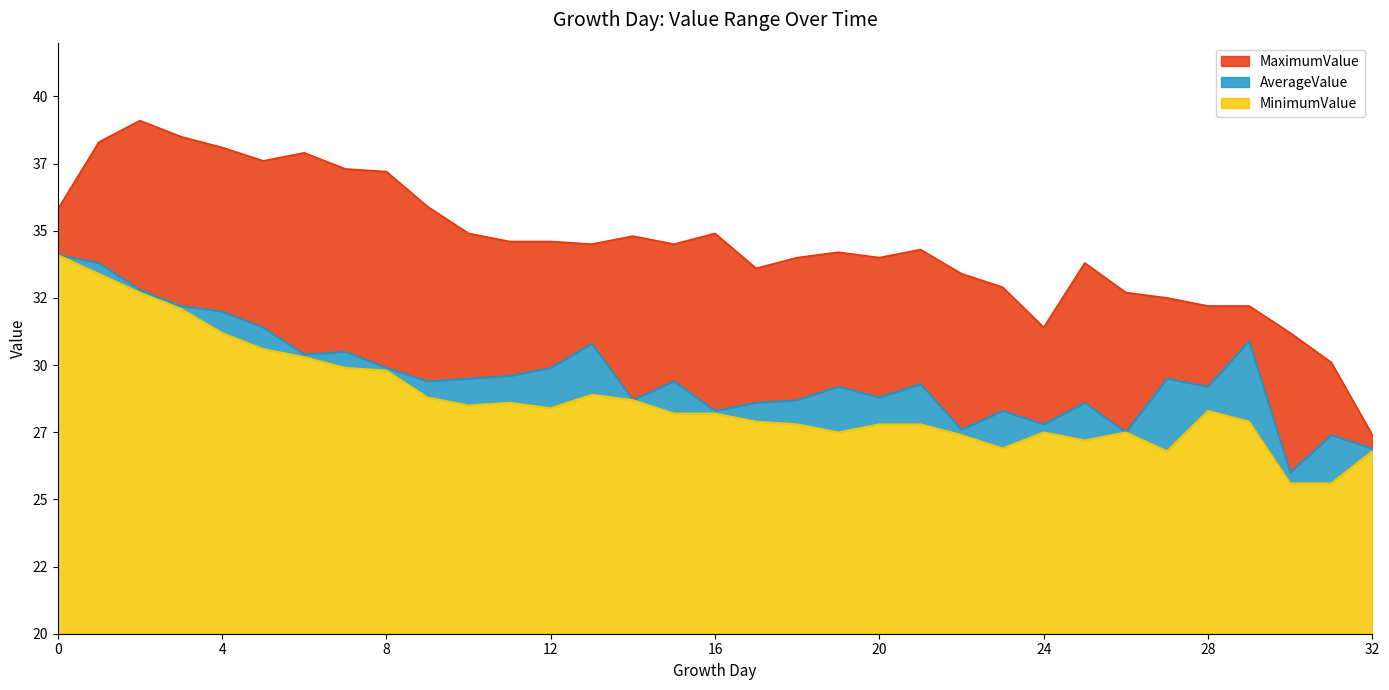

Which series changed the most between 10 and 24?

MaximumValue